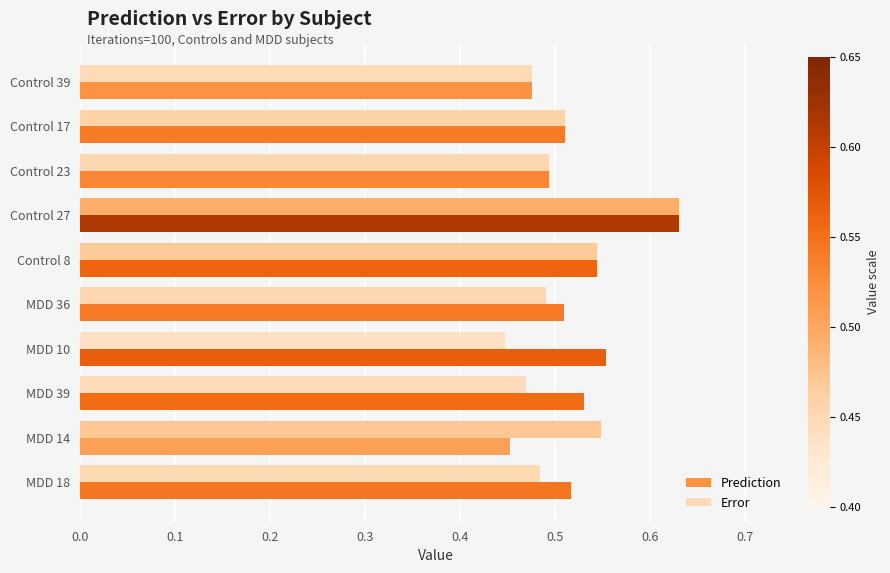

At which category is the sum across all series the highest?

Control 27